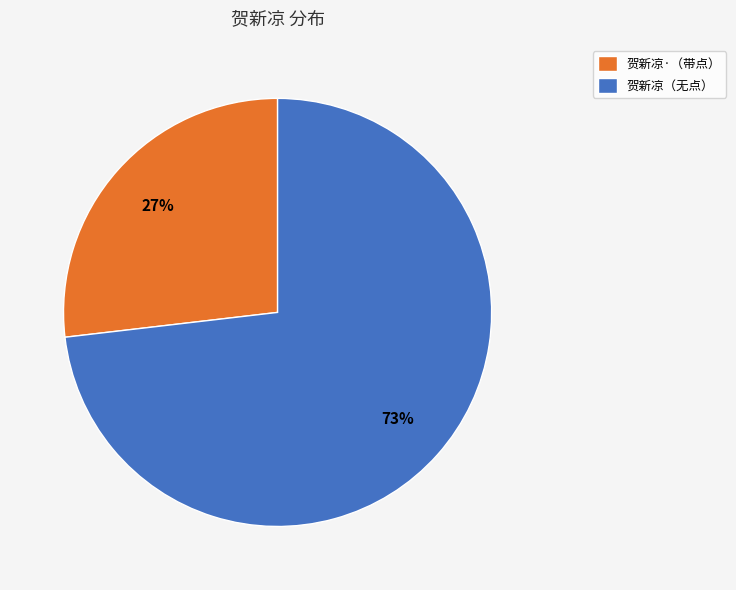

Is it true that 贺新凉（无点） is 73% of the pie?

True